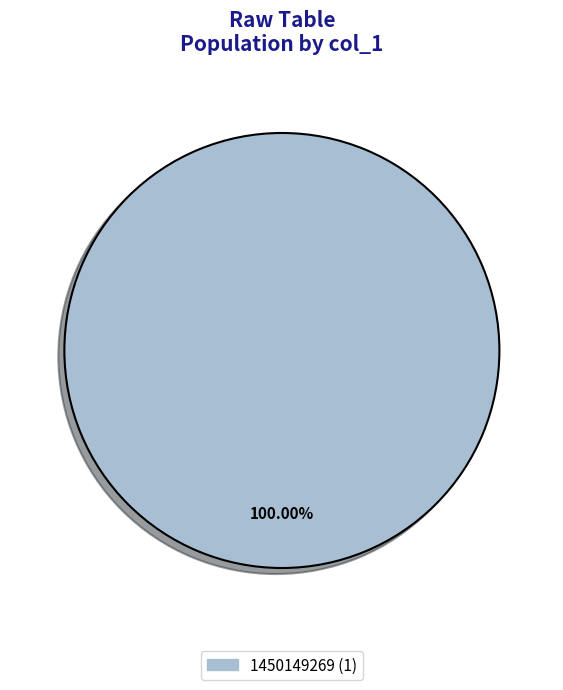

Is there a majority slice in this chart?

Yes